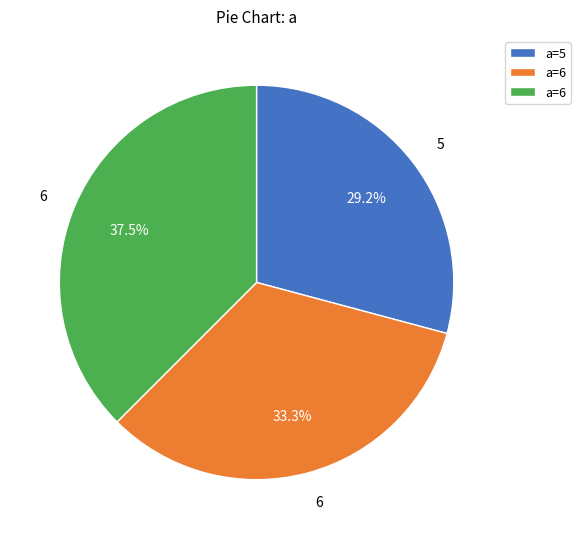

Is there a majority slice in this chart?

No